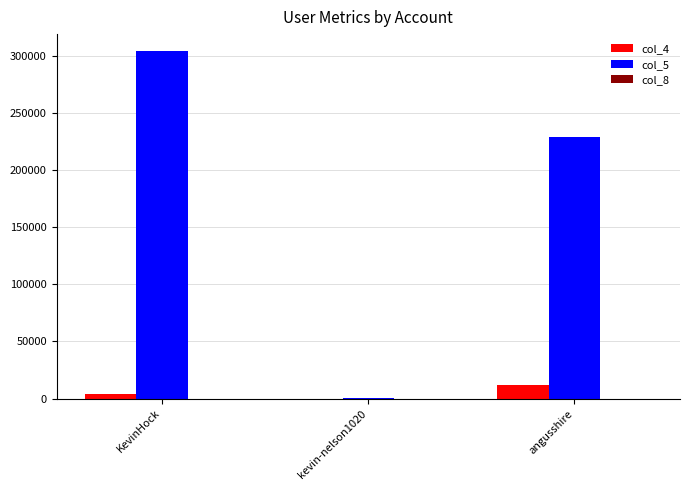

What is the maximum value shown in the chart?

303635